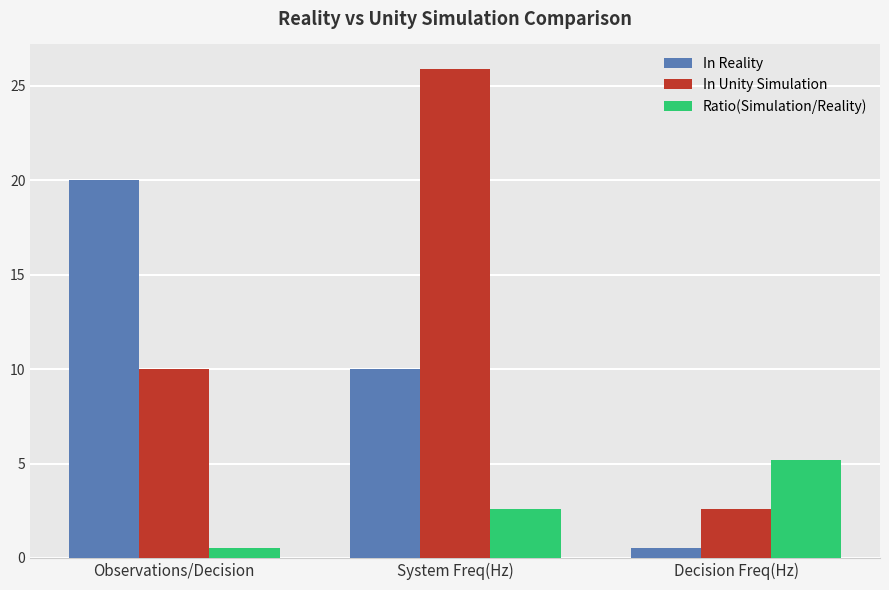

Reading left to right, transcribe all the data shown in this chart.

In Reality: Observations/Decision=20.0	System Freq(Hz)=10.0	Decision Freq(Hz)=0.5
In Unity Simulation: Observations/Decision=10.0	System Freq(Hz)=25.9	Decision Freq(Hz)=2.6
Ratio(Simulation/Reality): Observations/Decision=0.5	System Freq(Hz)=2.6	Decision Freq(Hz)=5.2